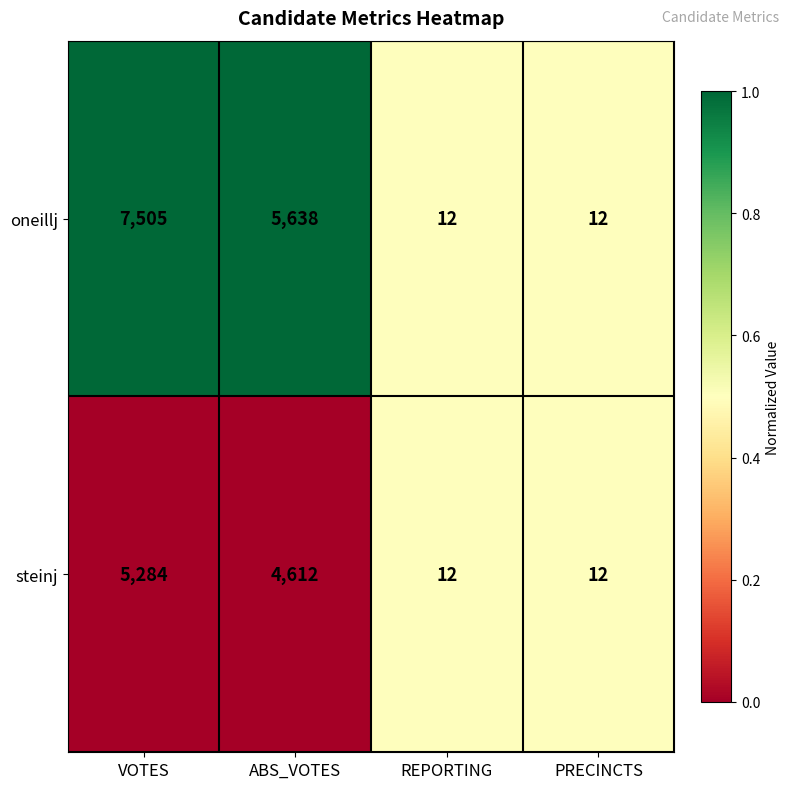

List the series in order of their peak value, lowest first.

steinj, oneillj